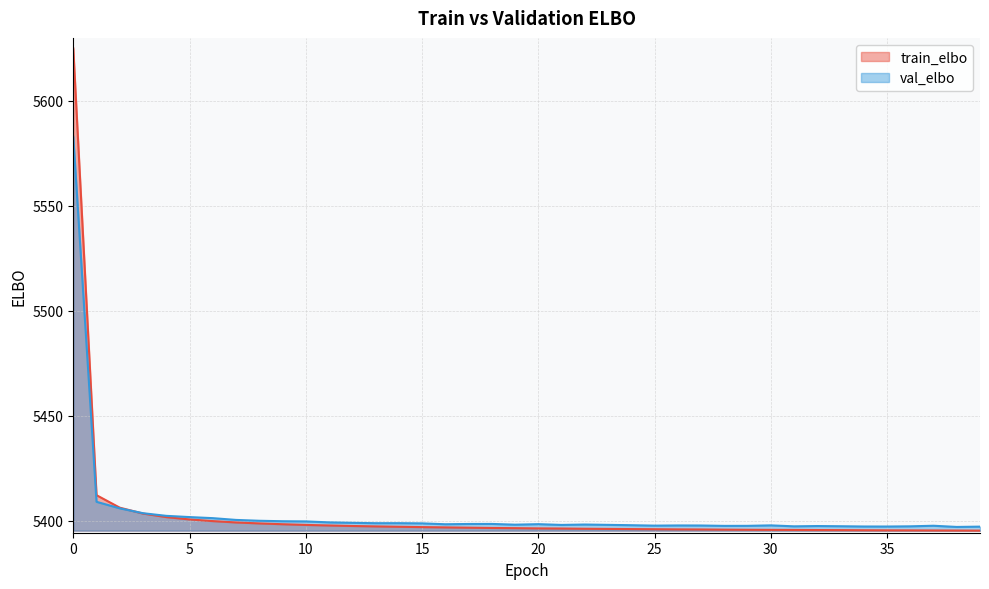

Between 19 and 21, which series saw the biggest shift?

train_elbo